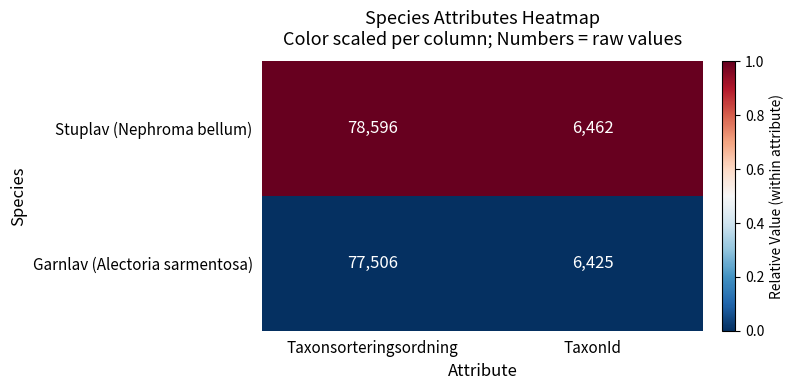

What is the difference between the highest and lowest values at TaxonId?

37